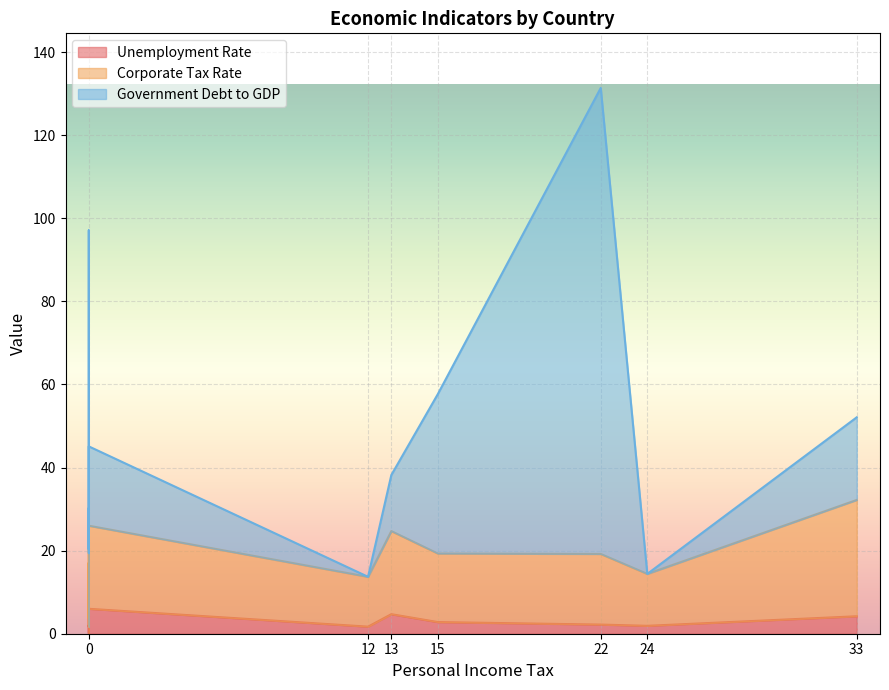

True or false: Corporate Tax Rate has a value of 29.3 at 15.

False